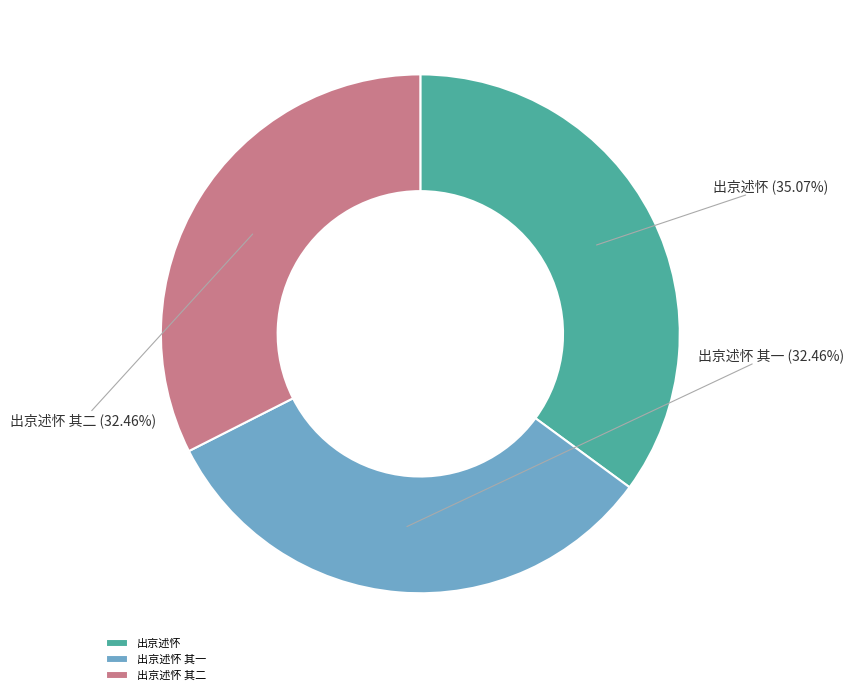

Which category has the biggest portion of the pie?

出京述怀